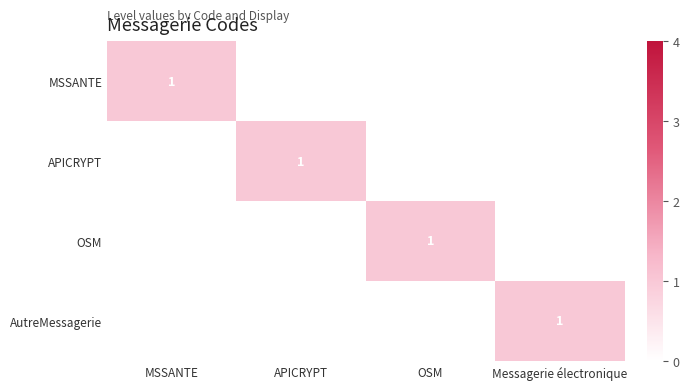

Between Messagerie électronique and MSSANTE, which is larger?

MSSANTE